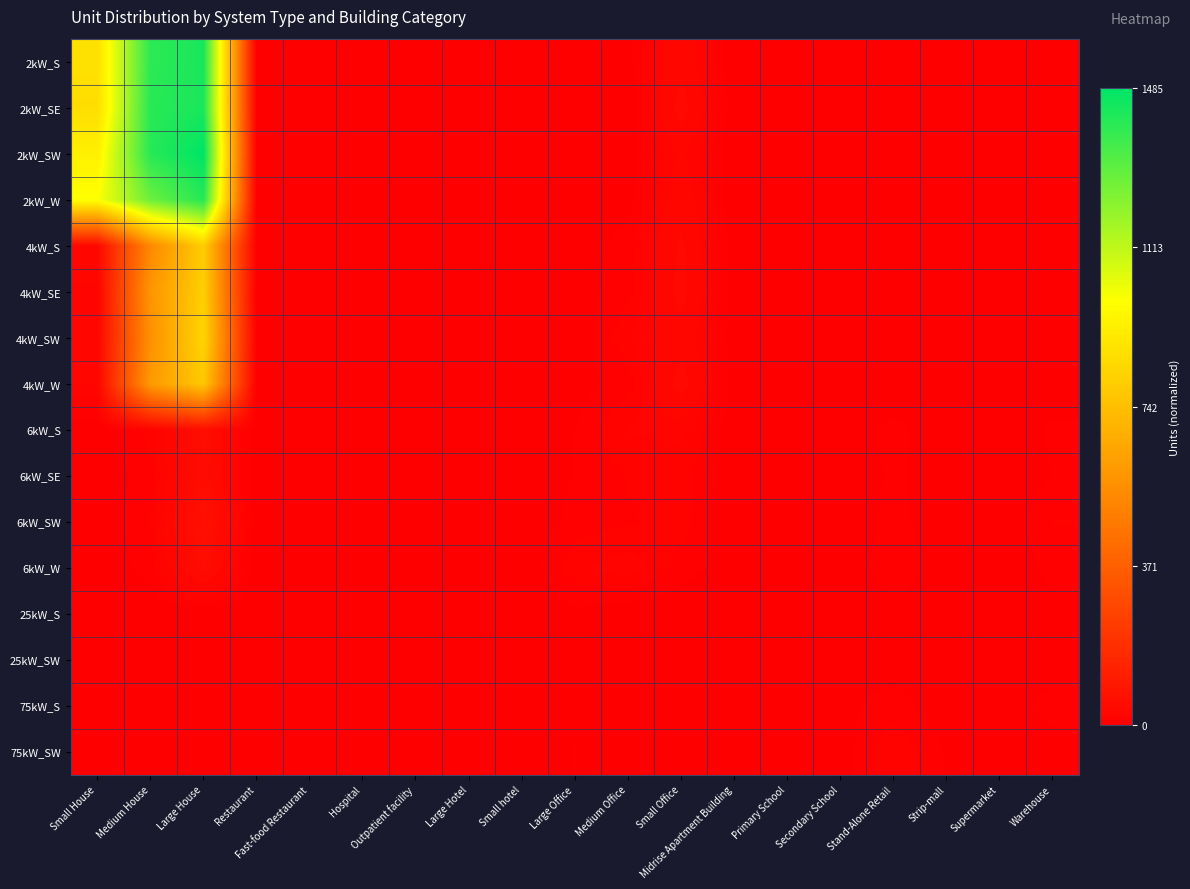

Which series has the largest range (max minus min)?

2kW_SW